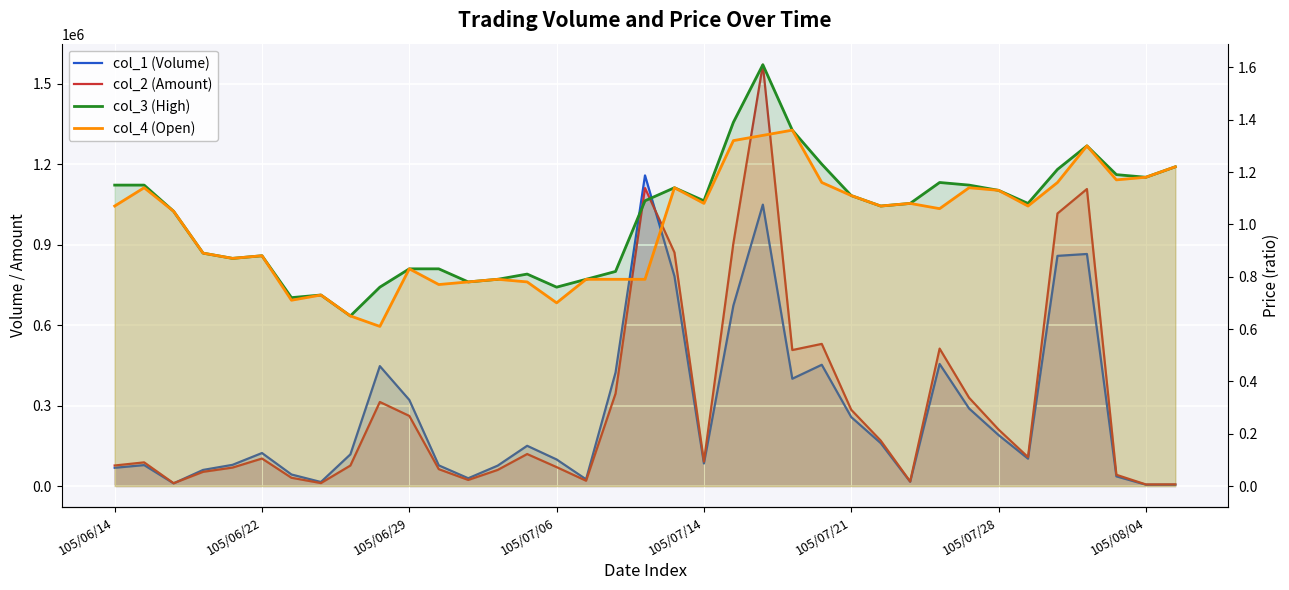

Rank the series by their maximum value, from lowest to highest.

col_4 (Open), col_3 (High), col_1 (Volume), col_2 (Amount)